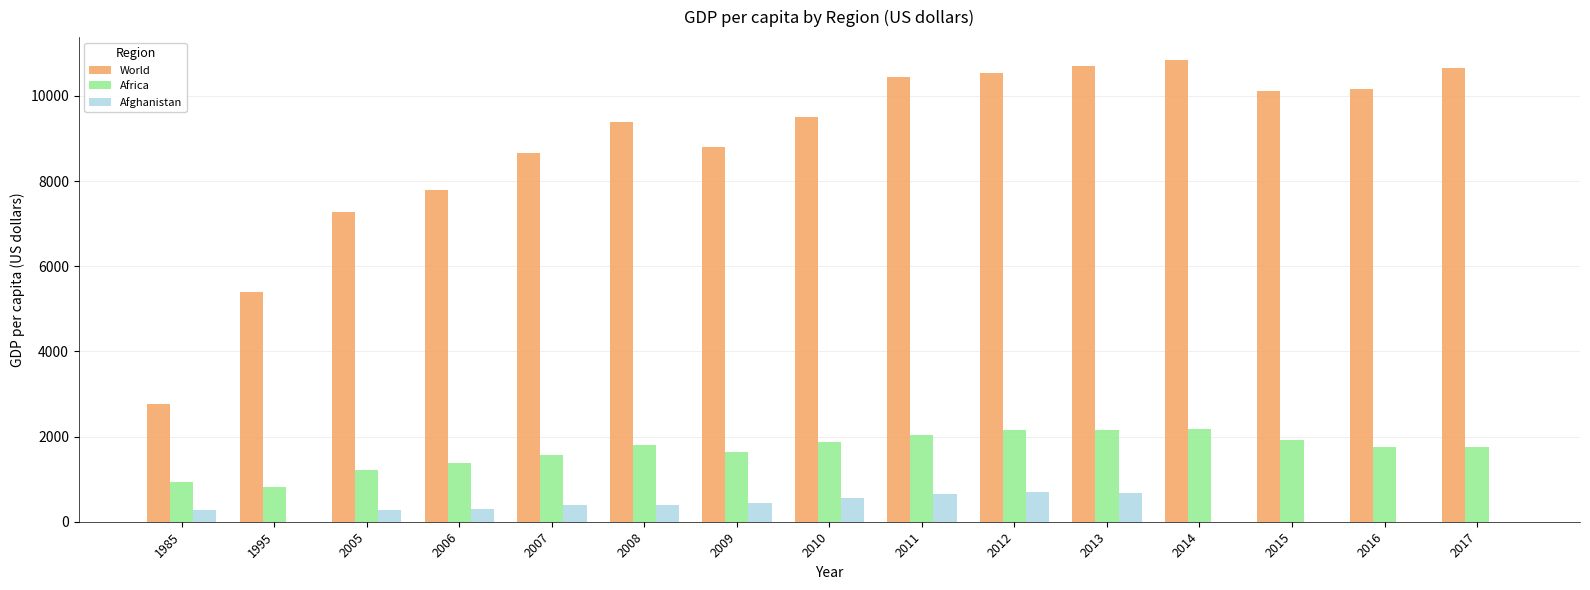

What is the maximum value for World?

10840.2